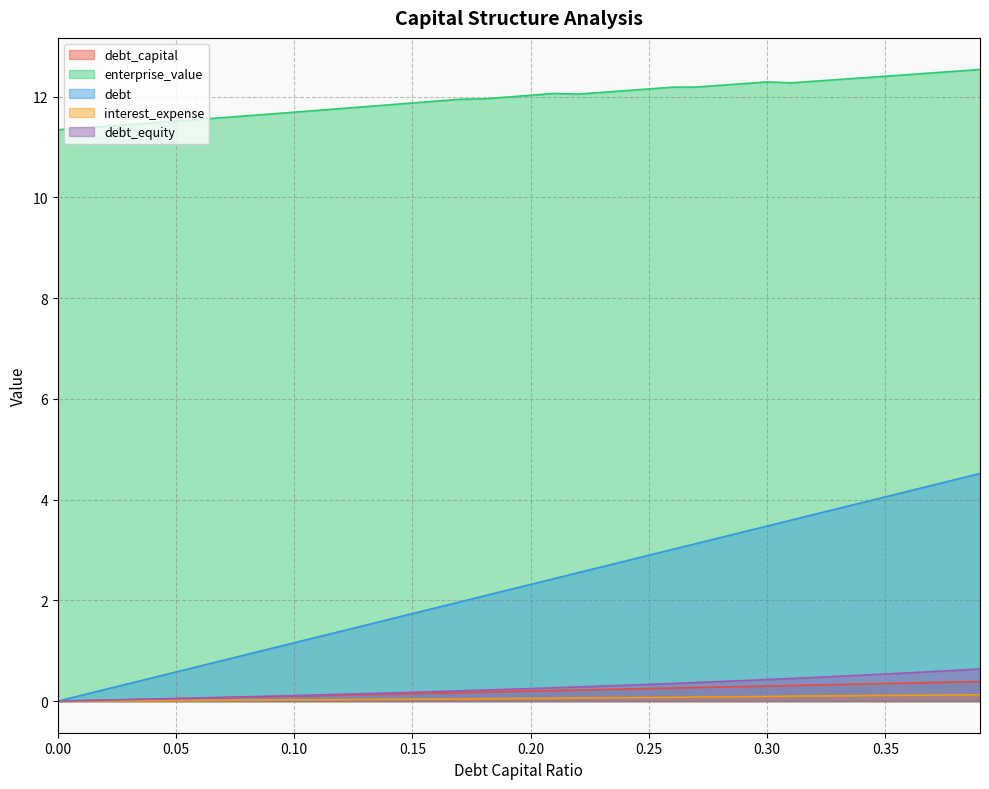

Reading right to left, transcribe all the data shown in this chart.

debt_capital: 0.4	0.4	0.4	0.4	0.3	0.3	0.3	0.3	0.3	0.3	0.3	0.3	0.3	0.3	0.2	0.2	0.2	0.2	0.2	0.2	0.2	0.2	0.2	0.2	0.1	0.1	0.1	0.1	0.1	0.1	0.1	0.1	0.1	0.1	0.1	0.0	0.0	0.0	0.0	0.0
enterprise_value: 12.5	12.5	12.5	12.4	12.4	12.4	12.3	12.3	12.3	12.3	12.3	12.2	12.2	12.2	12.2	12.1	12.1	12.1	12.1	12.0	12.0	12.0	11.9	11.9	11.9	11.8	11.8	11.8	11.7	11.7	11.7	11.6	11.6	11.5	11.5	11.5	11.4	11.4	11.4	11.3
debt: 4.5	4.4	4.3	4.2	4.1	3.9	3.8	3.7	3.6	3.5	3.4	3.2	3.1	3.0	2.9	2.8	2.7	2.5	2.4	2.3	2.2	2.1	2.0	1.9	1.7	1.6	1.5	1.4	1.3	1.2	1.0	0.9	0.8	0.7	0.6	0.5	0.3	0.2	0.1	0.0
interest_expense: 0.1	0.1	0.1	0.1	0.1	0.1	0.1	0.1	0.1	0.1	0.1	0.1	0.1	0.1	0.1	0.1	0.1	0.1	0.1	0.1	0.1	0.0	0.0	0.0	0.0	0.0	0.0	0.0	0.0	0.0	0.0	0.0	0.0	0.0	0.0	0.0	0.0	0.0	0.0	0.0
debt_equity: 0.6	0.6	0.6	0.6	0.5	0.5	0.5	0.5	0.4	0.4	0.4	0.4	0.4	0.4	0.3	0.3	0.3	0.3	0.3	0.2	0.2	0.2	0.2	0.2	0.2	0.2	0.1	0.1	0.1	0.1	0.1	0.1	0.1	0.1	0.1	0.0	0.0	0.0	0.0	0.0